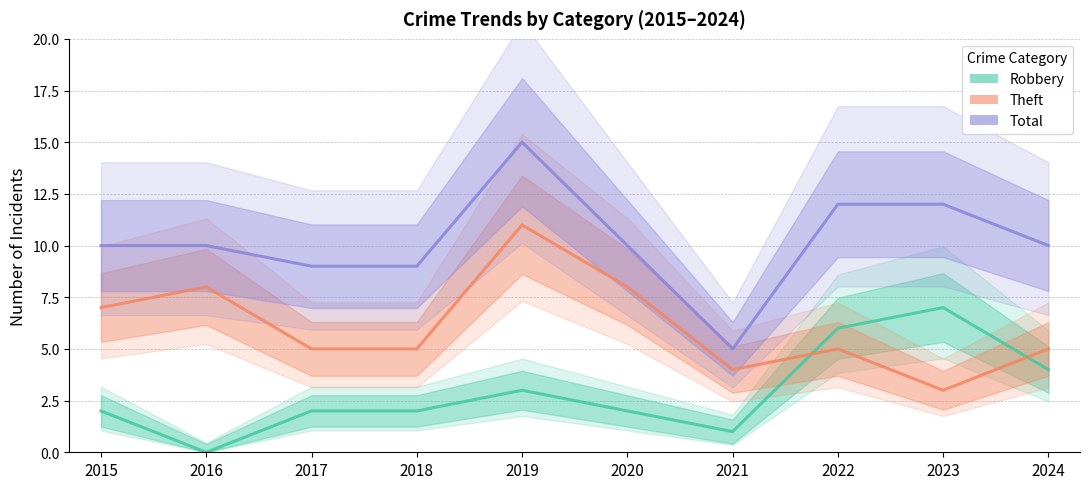

Read the Theft value at 2016.

8